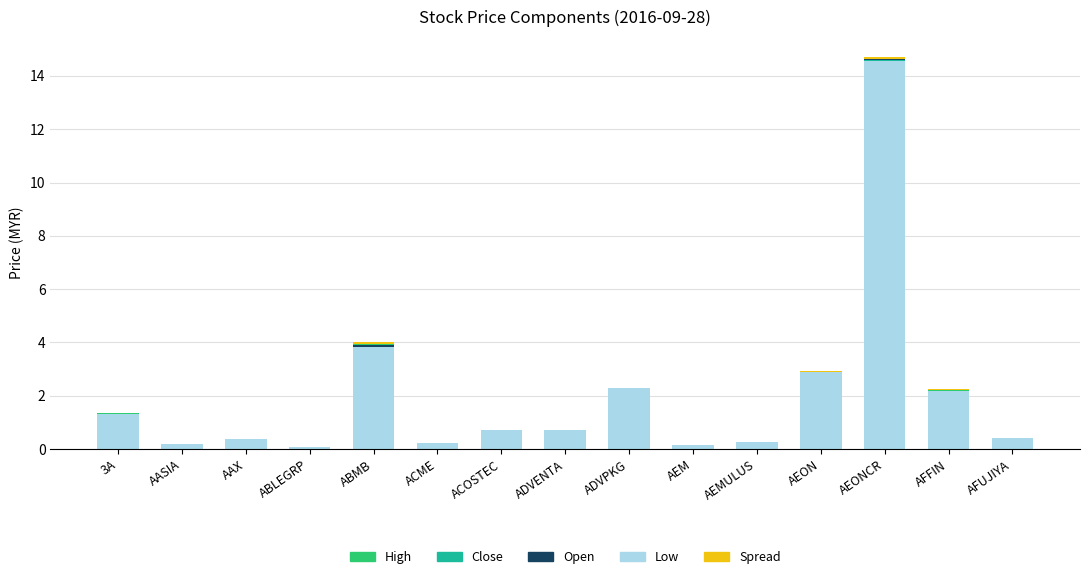

What is the average value of the Low series?

2.0